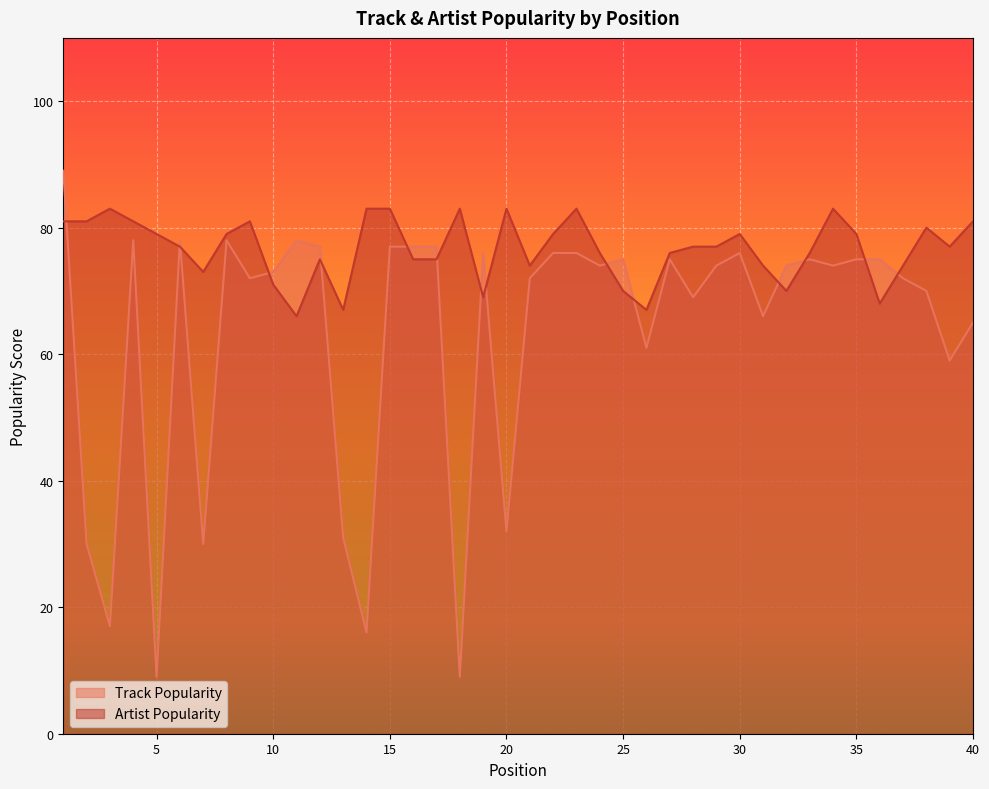

True or false: Track Popularity has a value of 28 at 36.

False